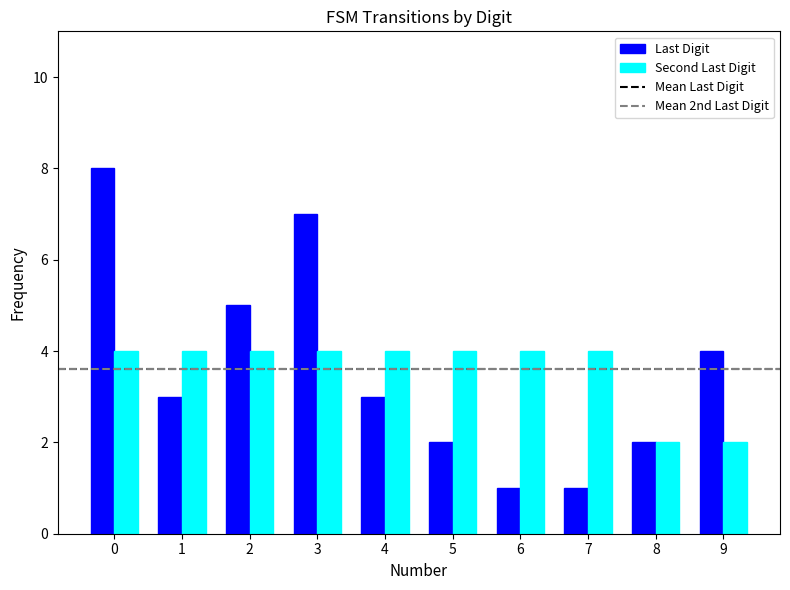

Are the bars horizontal?

No